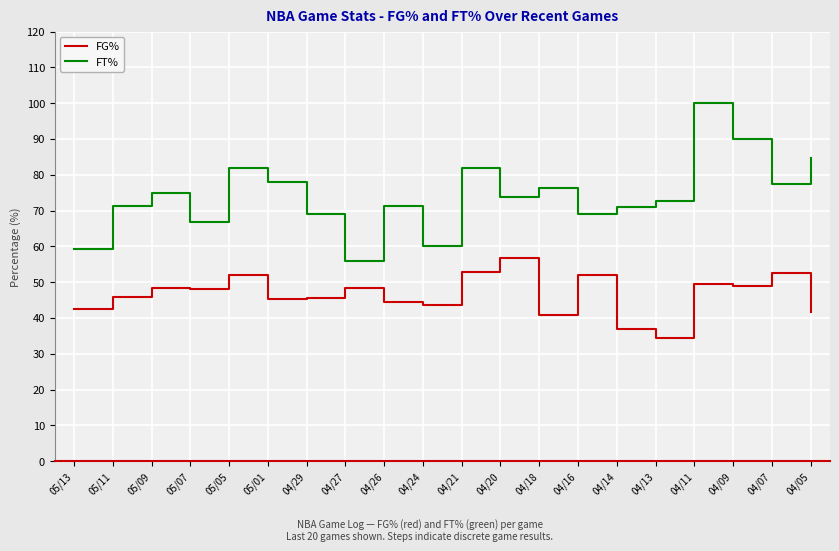

True or false: FT% and FG% intersect in this chart.

False